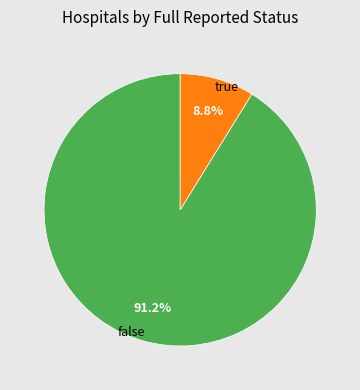

Which category has the biggest portion of the pie?

false